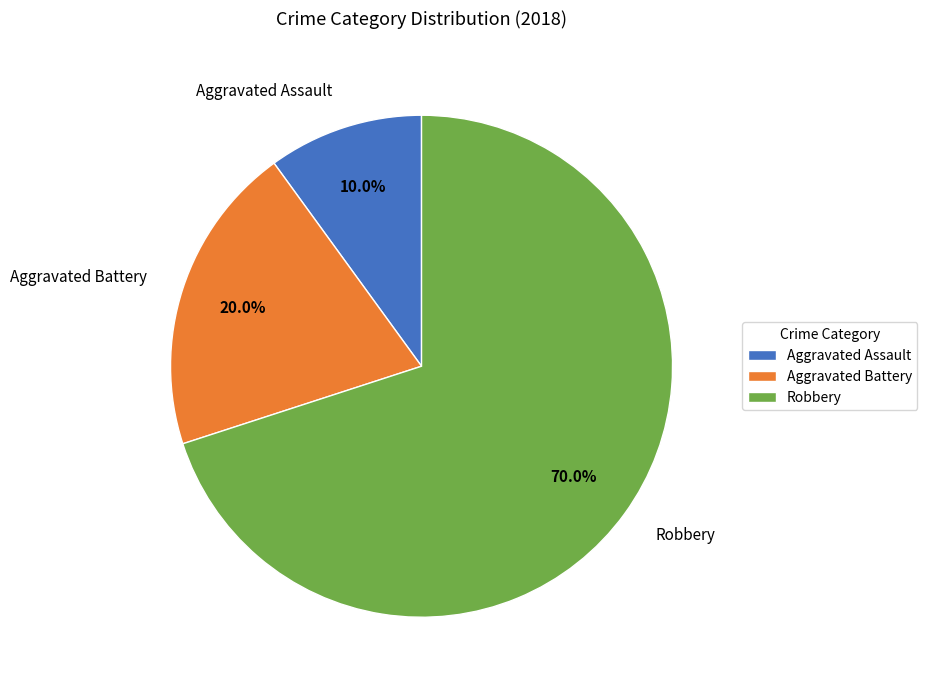

How many slices are in this pie chart?

3